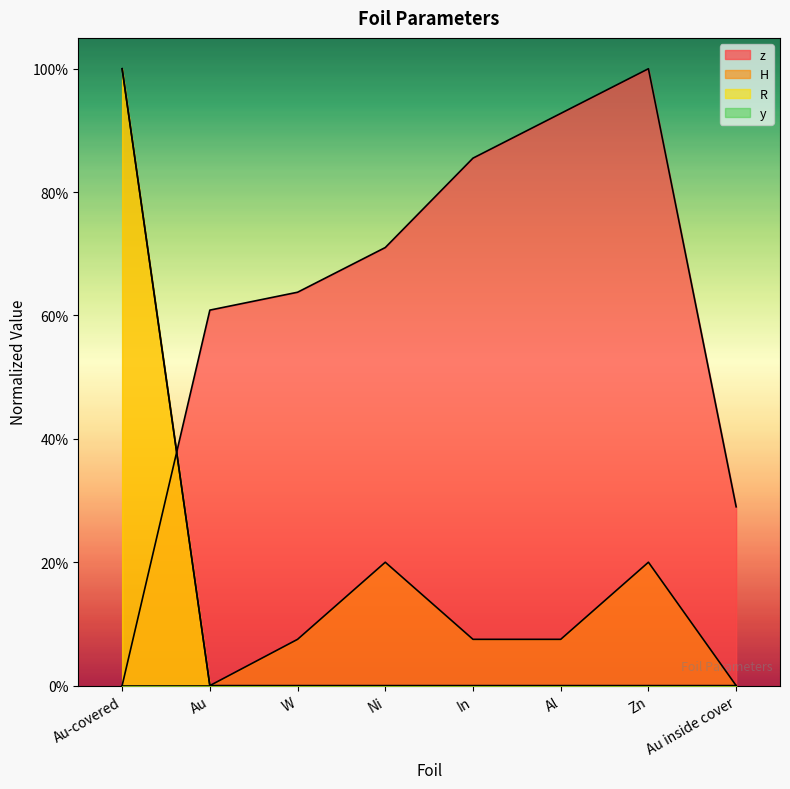

Is it true that z equals 1.1 at Au?

False